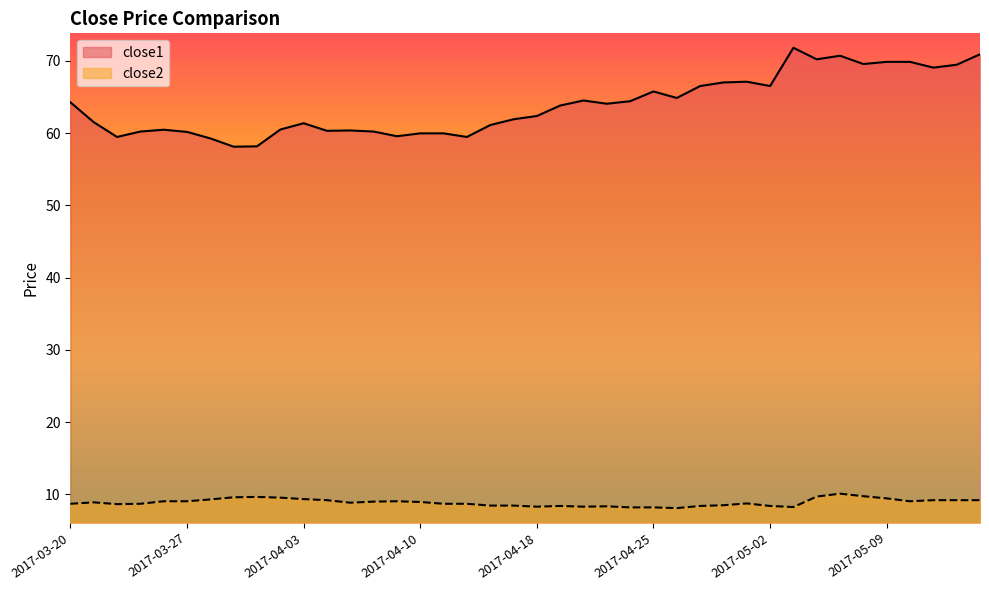

What is the difference between the maximum and minimum values in the close1 series?

13.7